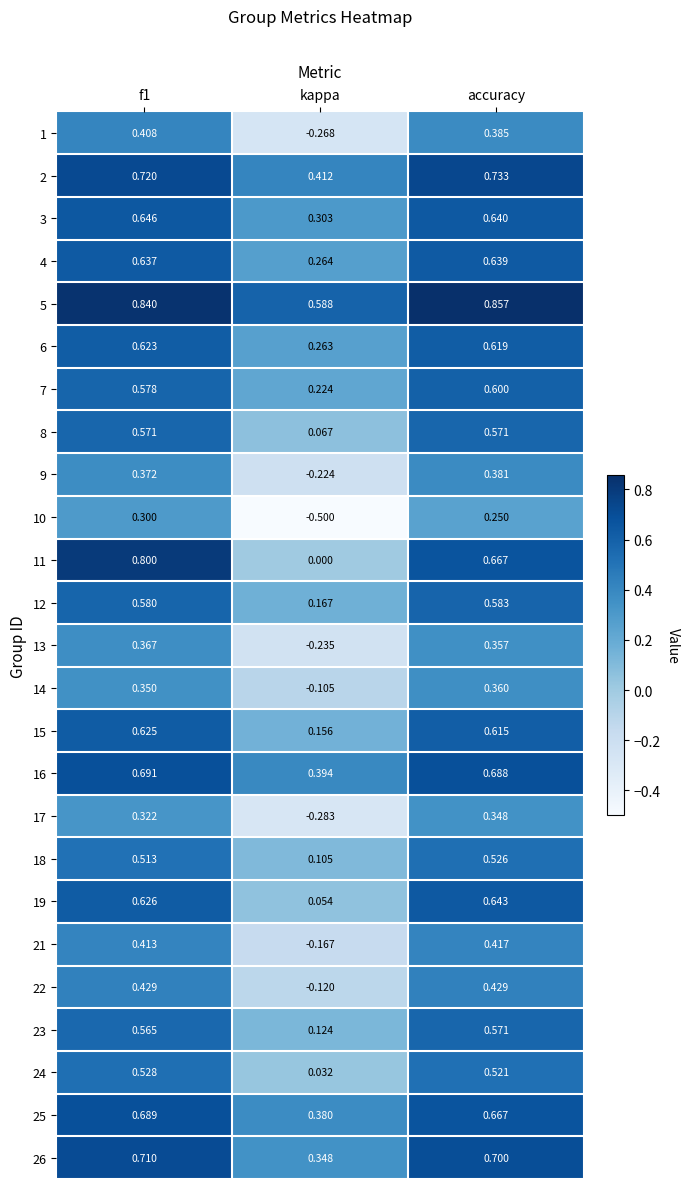

At which label is 23 closest to 0?

kappa